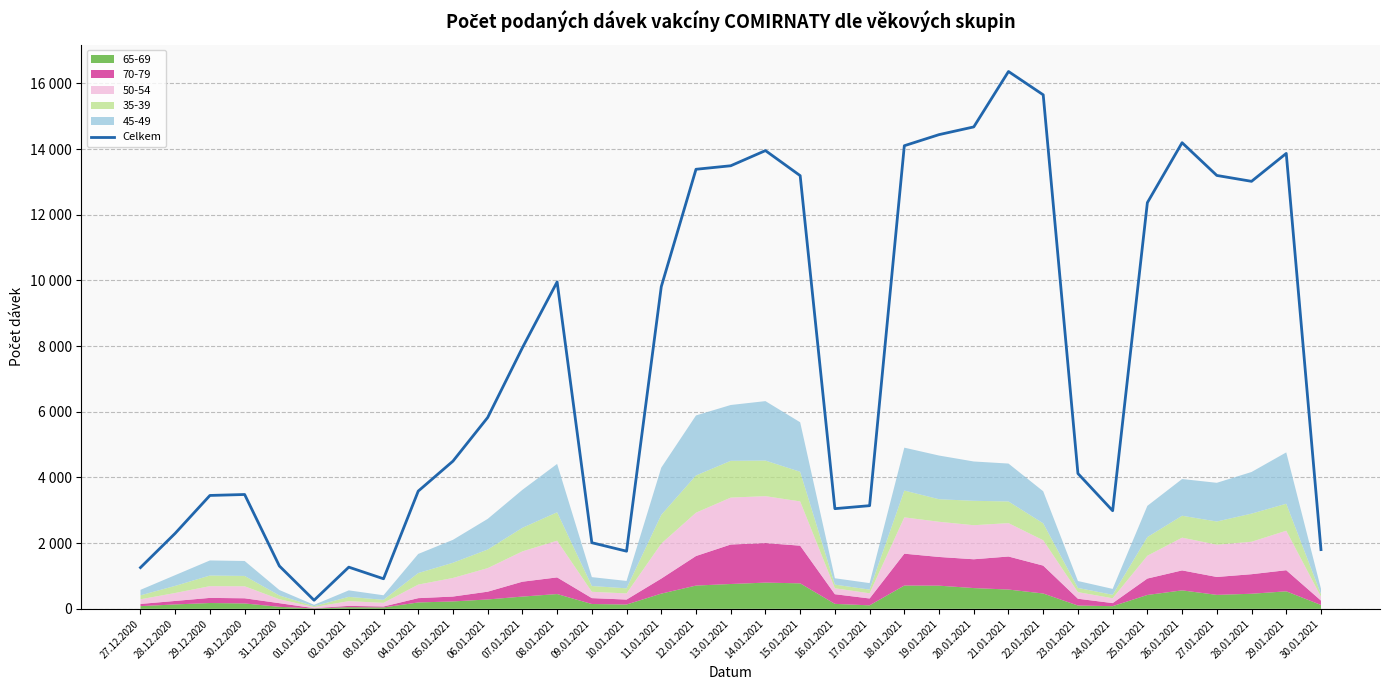

Reading right to left, list all the values displayed in this chart.

1803	13866	13016	13195	14192	12367	2987	4120	15650	16360	14673	14438	14100	3141	3050	13189	13952	13490	13383	9810	1755	2013	9953	7949	5825	4497	3584	915	1269	261	1305	3481	3452	2299	1256